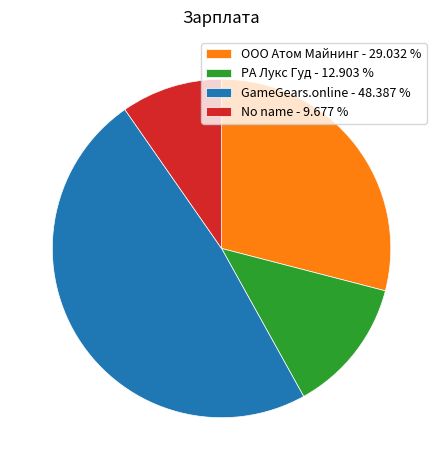

Combined, do РА Лукс Гуд - 12.903 % and GameGears.online - 48.387 % account for over 50%?

Yes